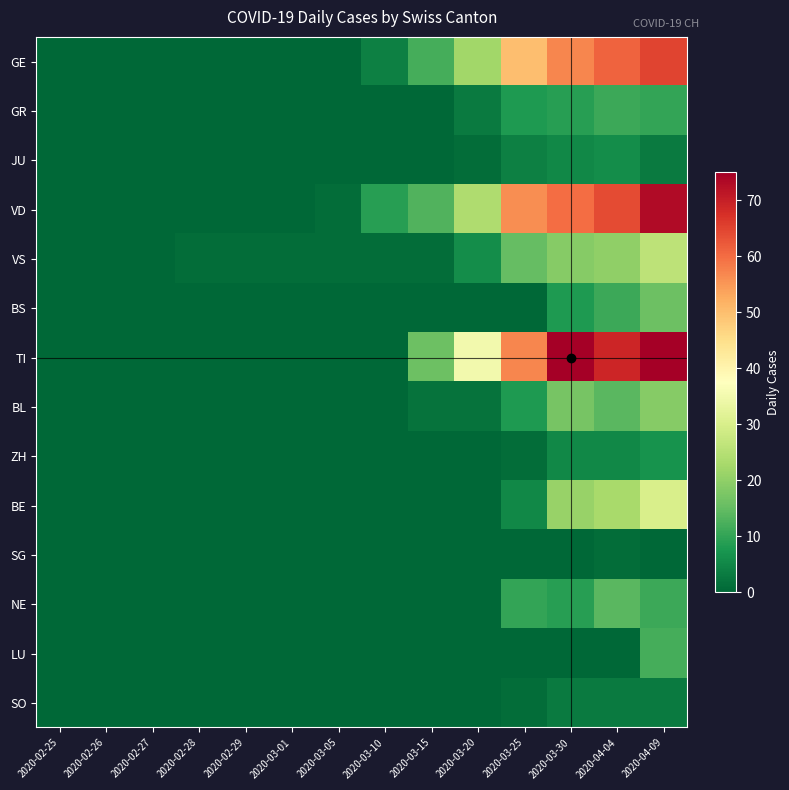

Which series changed the most between 2020-02-25 and 2020-03-30?

TI